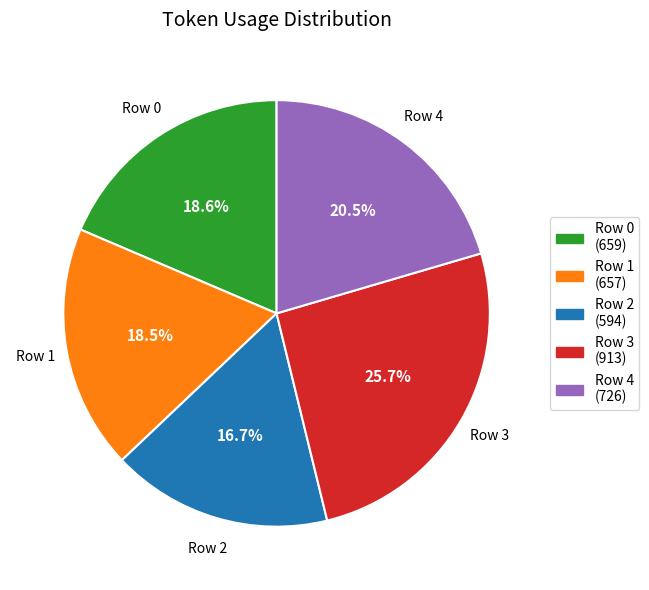

Is the sum of Row 2 and Row 4 greater than half?

No